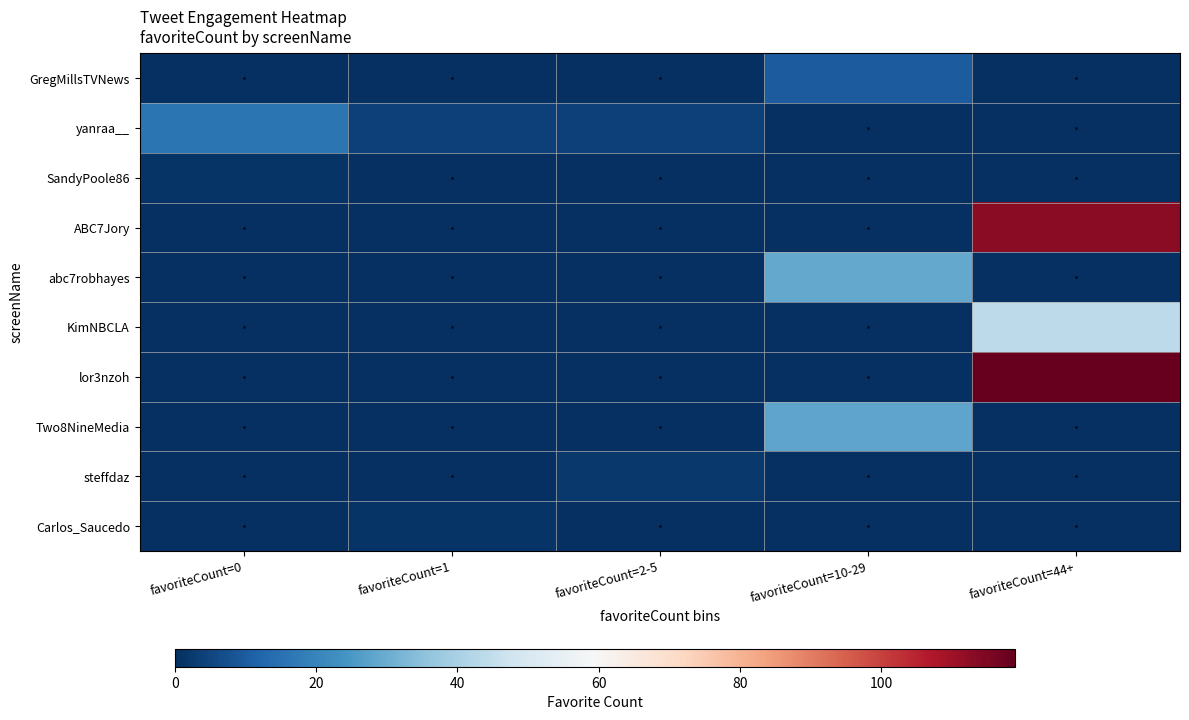

What is the difference between the highest and lowest values at favoriteCount=1?

4